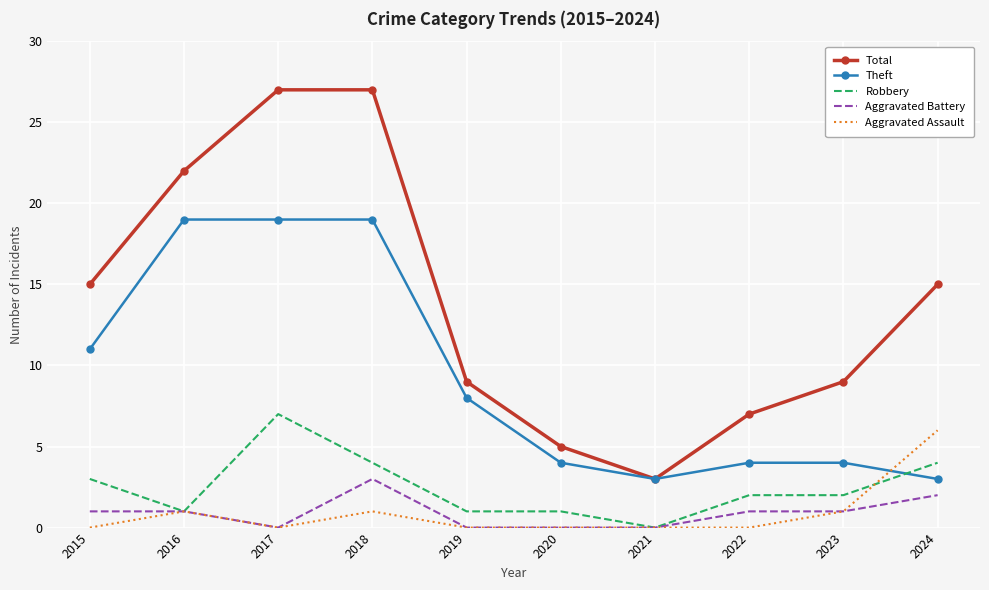

True or false: Aggravated Assault and Total intersect in this chart.

False